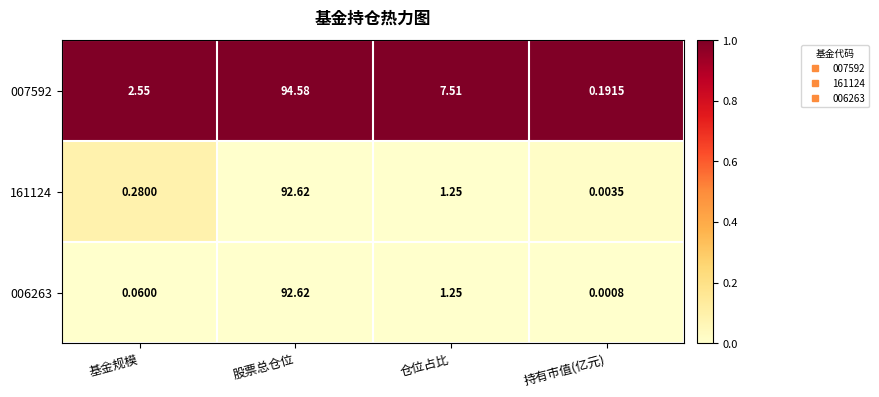

At how many categories does at least one series exceed 0?

4